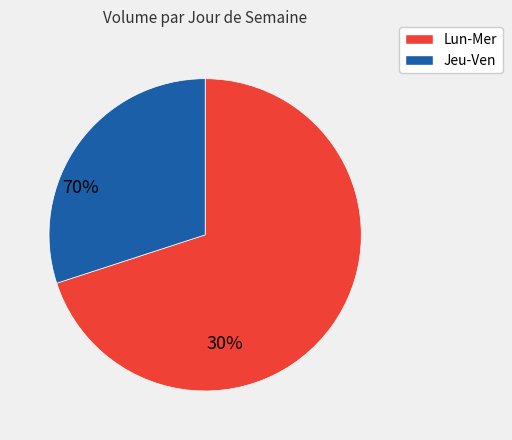

Count the number of slices in the pie.

2